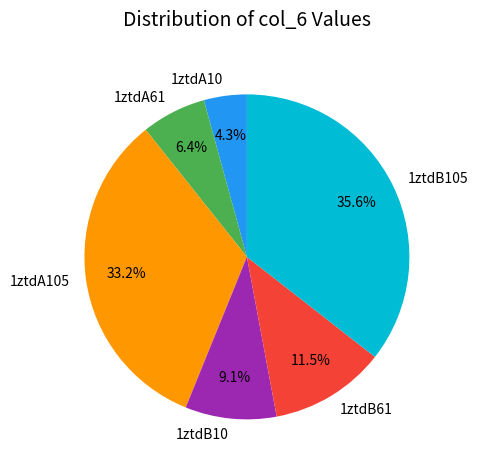

Is it true that 1ztdB10 is 2% of the pie?

False